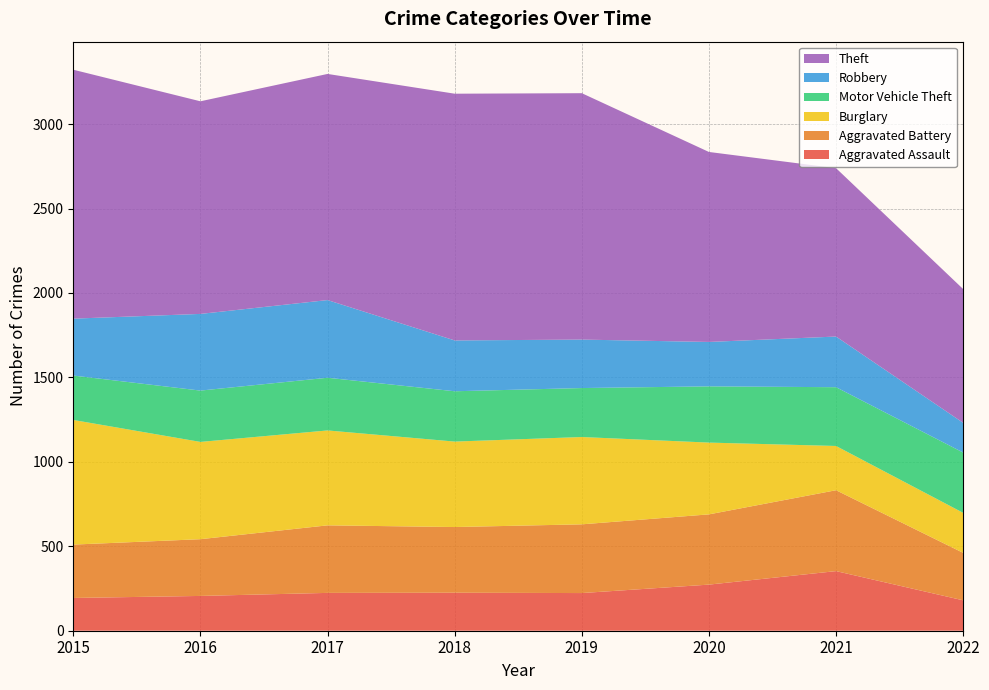

Reading left to right, list all the values displayed in this chart.

Aggravated Assault: 2015=194	2016=206	2017=224	2018=225	2019=223	2020=273	2021=353	2022=180
Aggravated Battery: 2015=316	2016=336	2017=400	2018=389	2019=407	2020=416	2021=479	2022=281
Burglary: 2015=738	2016=576	2017=562	2018=506	2019=517	2020=425	2021=262	2022=237
Motor Vehicle Theft: 2015=263	2016=304	2017=312	2018=298	2019=290	2020=333	2021=348	2022=357
Robbery: 2015=337	2016=454	2017=460	2018=301	2019=287	2020=263	2021=300	2022=176
Theft: 2015=1474	2016=1259	2017=1339	2018=1461	2019=1459	2020=1125	2021=997	2022=792